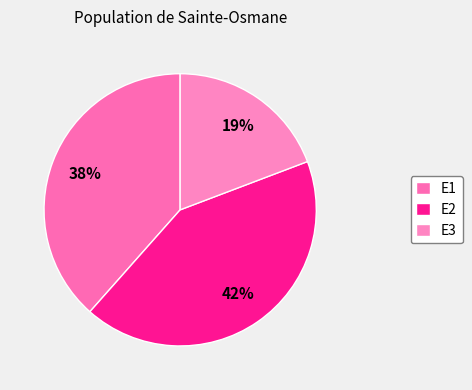

What is the smallest slice in the pie chart?

E3